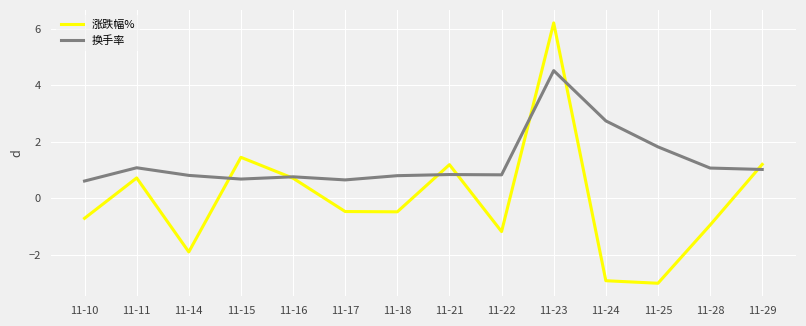

Is it true that 换手率 equals 0.8 at 11-16?

True